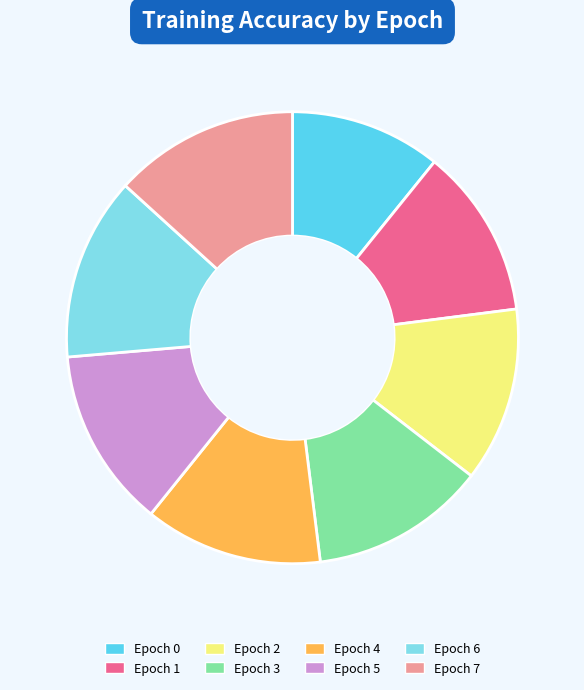

Is Epoch 3 the majority of the pie?

No